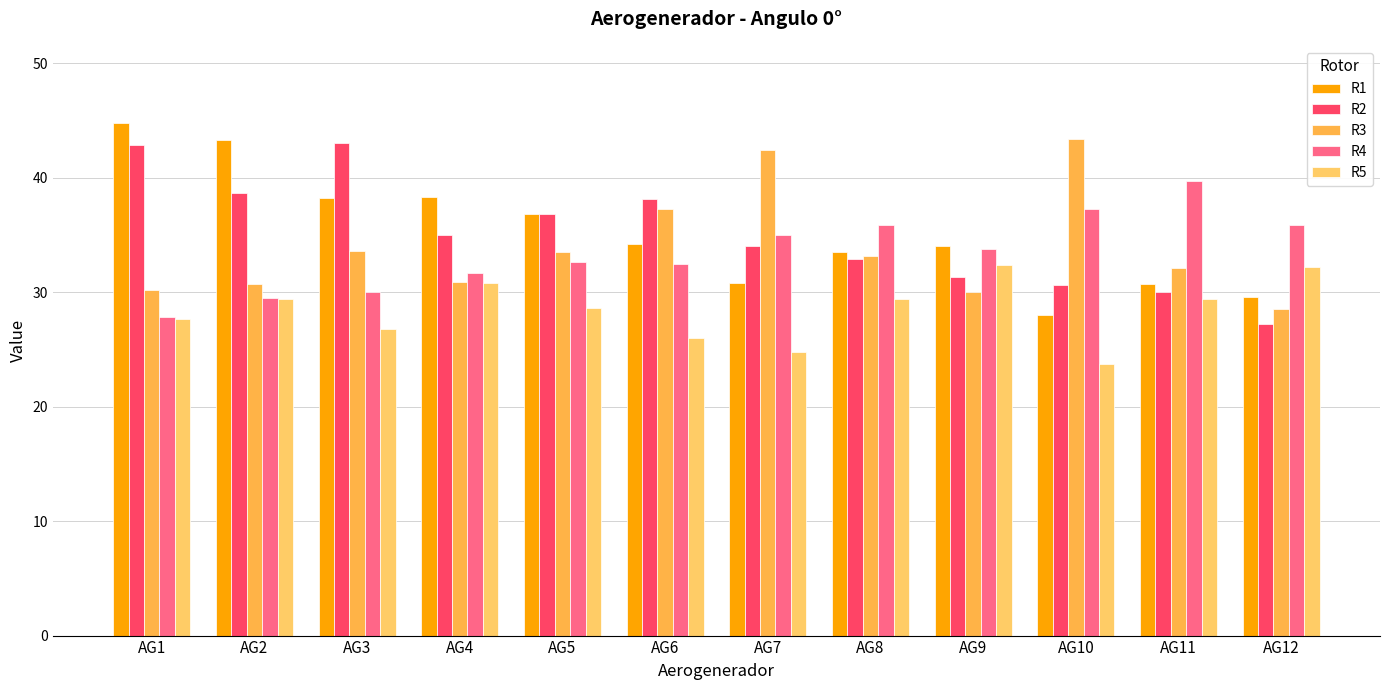

Which series has the widest spread of values?

R1